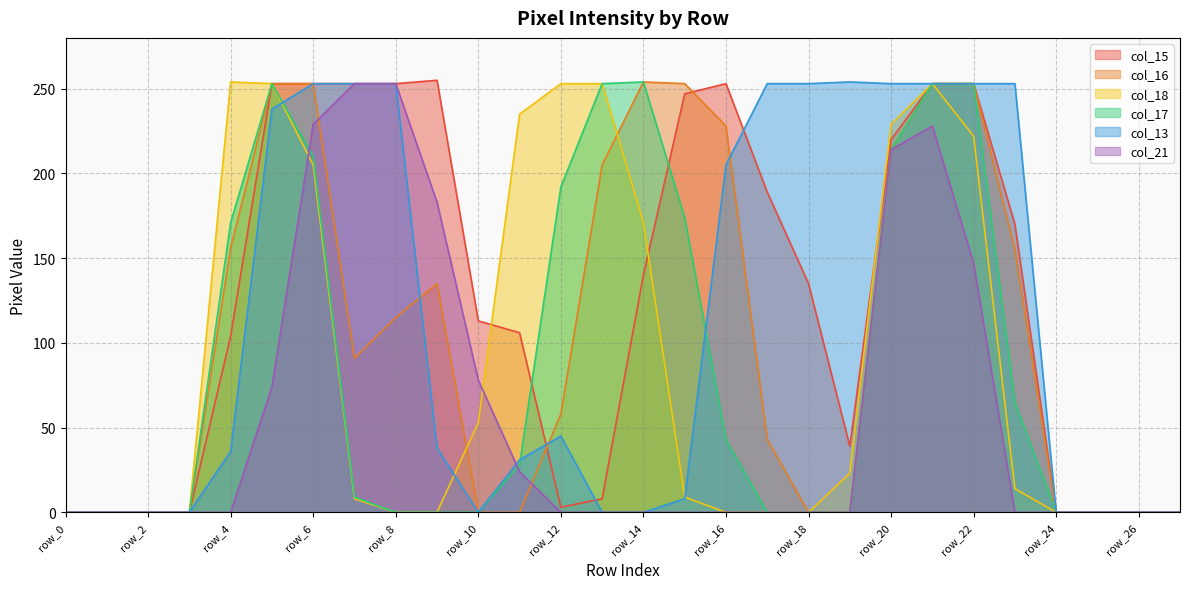

What is the value of the col_18 point at the 16th from the left?

9